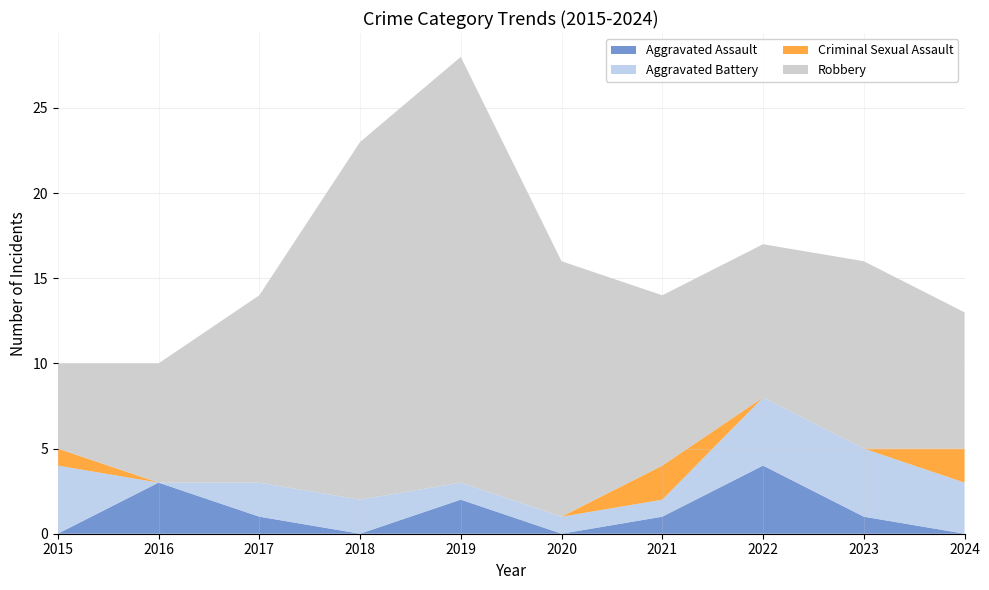

Reading left to right, transcribe all the data shown in this chart.

Aggravated Assault: 2015=0	2016=3	2017=1	2018=0	2019=2	2020=0	2021=1	2022=4	2023=1	2024=0
Aggravated Battery: 2015=4	2016=0	2017=2	2018=2	2019=1	2020=1	2021=1	2022=4	2023=4	2024=3
Criminal Sexual Assault: 2015=1	2016=0	2017=0	2018=0	2019=0	2020=0	2021=2	2022=0	2023=0	2024=2
Robbery: 2015=5	2016=7	2017=11	2018=21	2019=25	2020=15	2021=10	2022=9	2023=11	2024=8